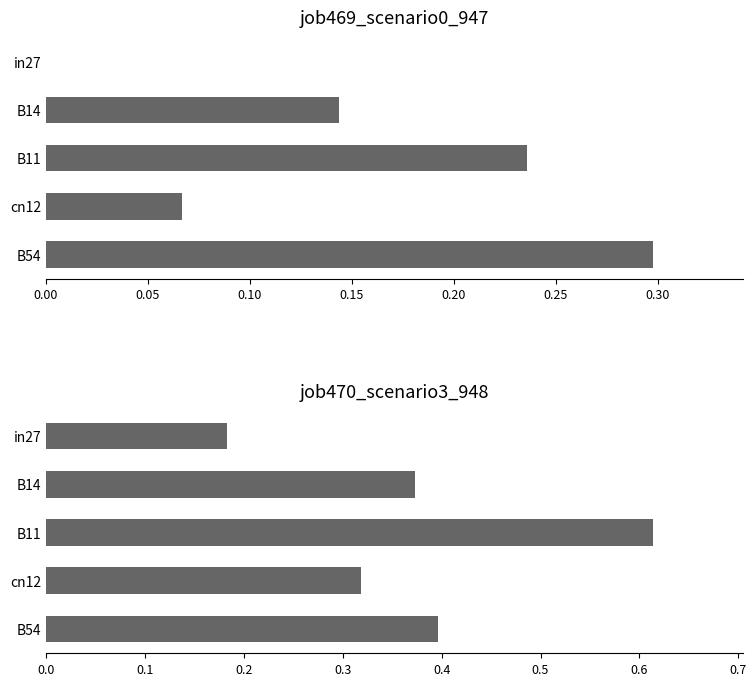

At how many categories does at least one series exceed 0?

5